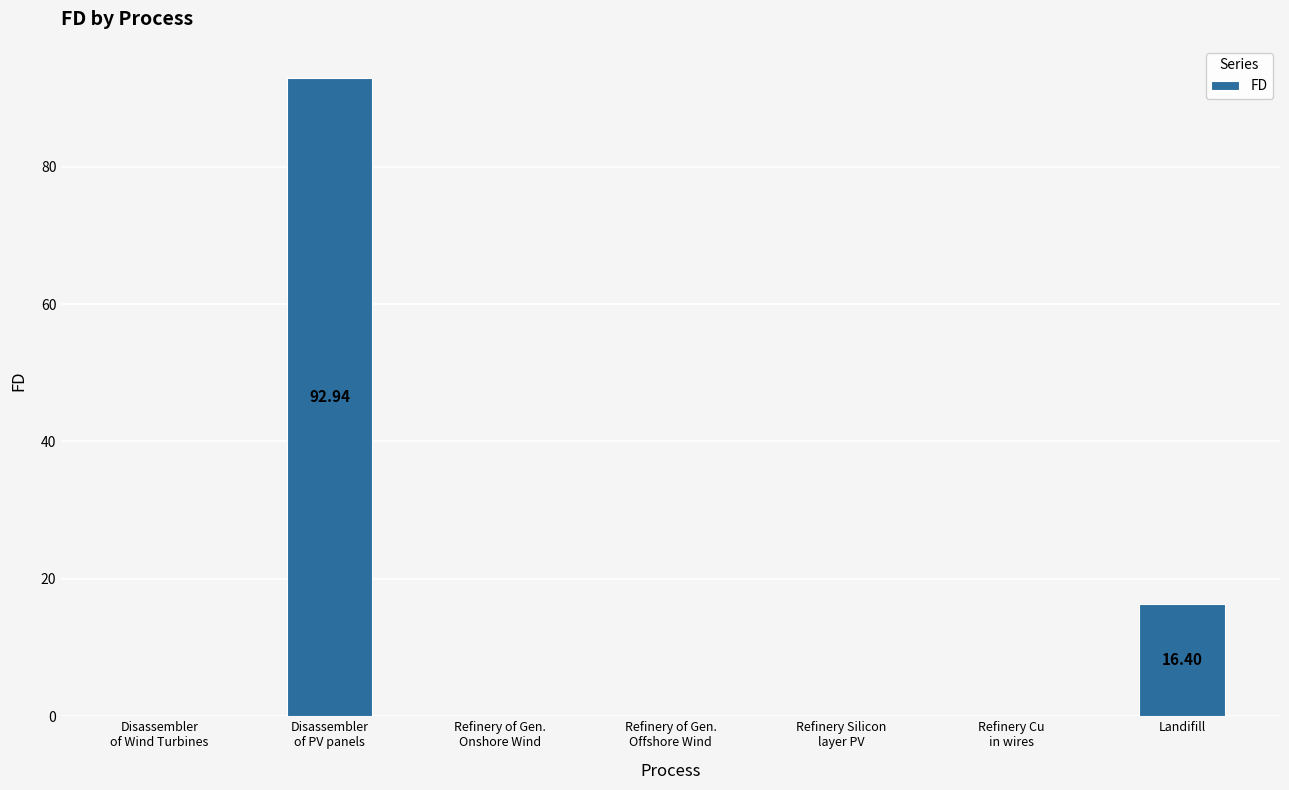

At which category does the chart reach its peak across all series?

Disassembler
of PV panels